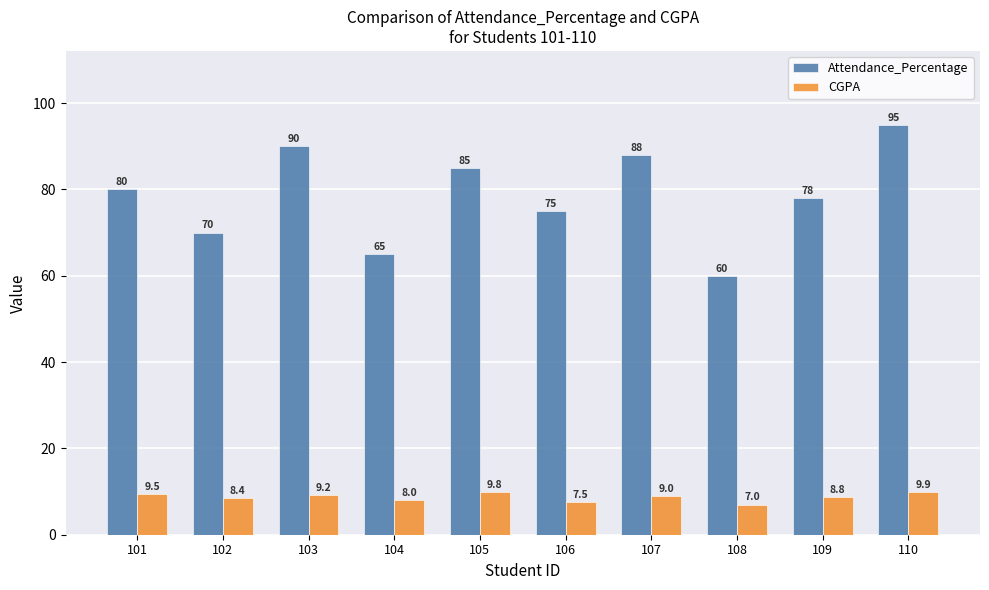

What is the value of the CGPA bar at the 8th from the left?

7.0